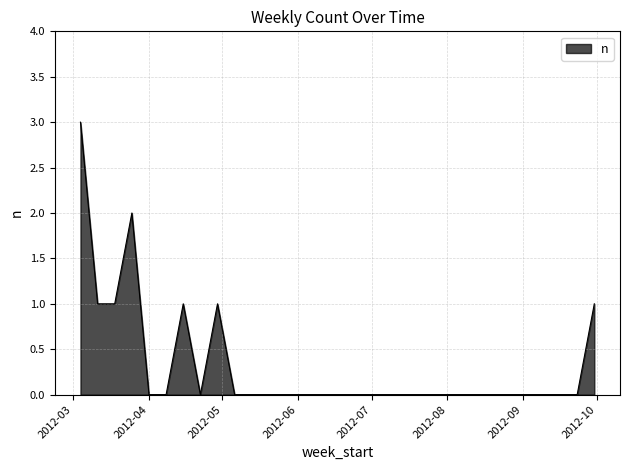

What is the greatest value displayed?

3